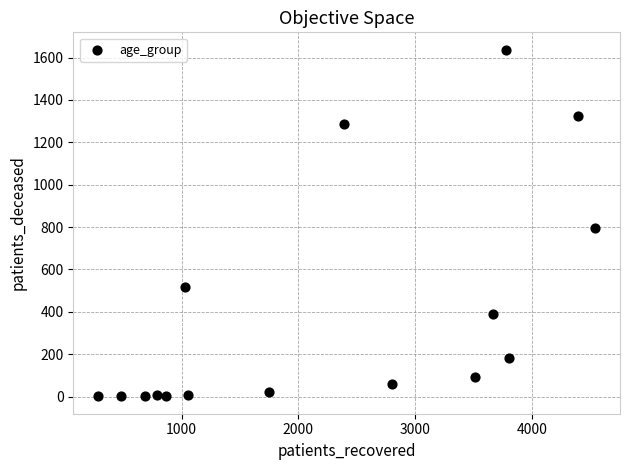

What Y value in the scatter plot is closest to 819?

795